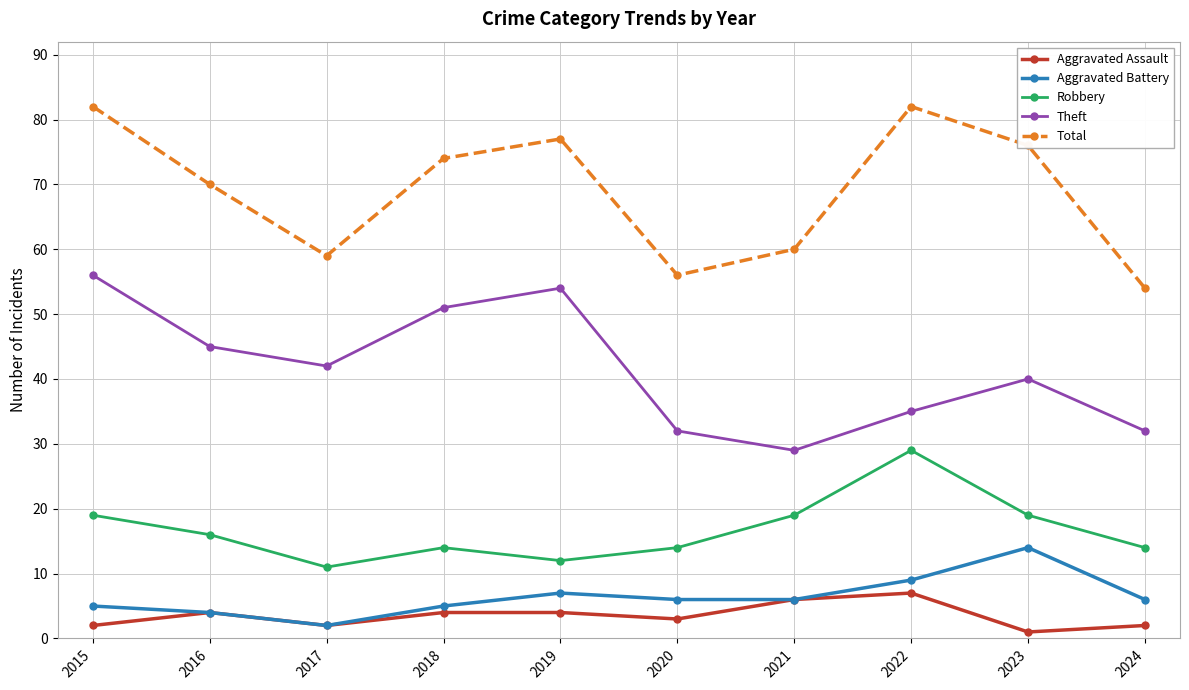

The Theft series shows 51 at 2022. True or false?

False